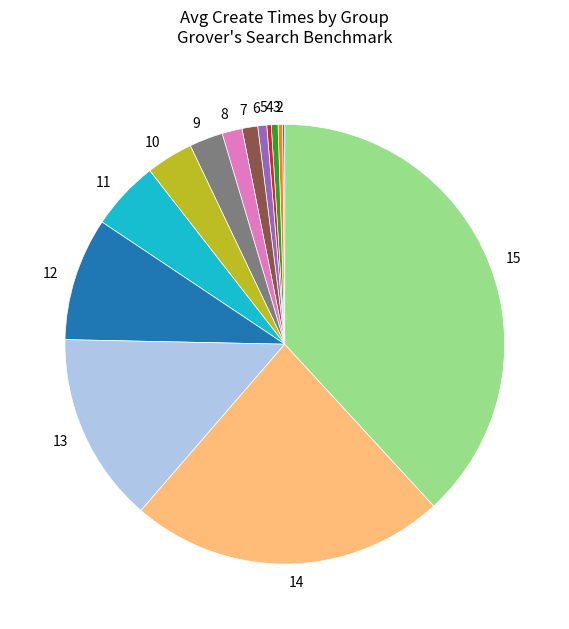

Is there a majority slice in this chart?

No